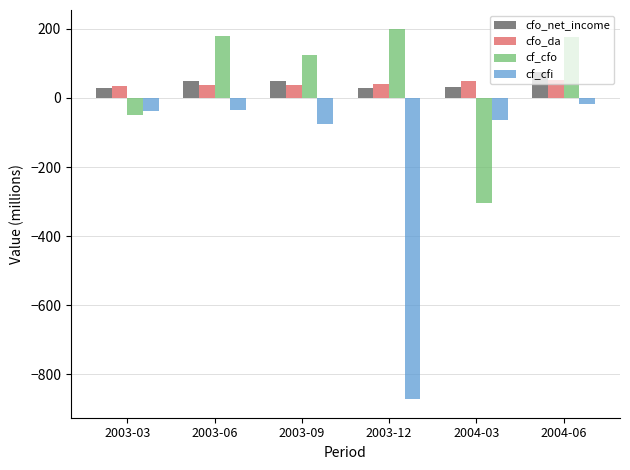

Which series changed the most between 2003-12 and 2004-06?

cf_cfi